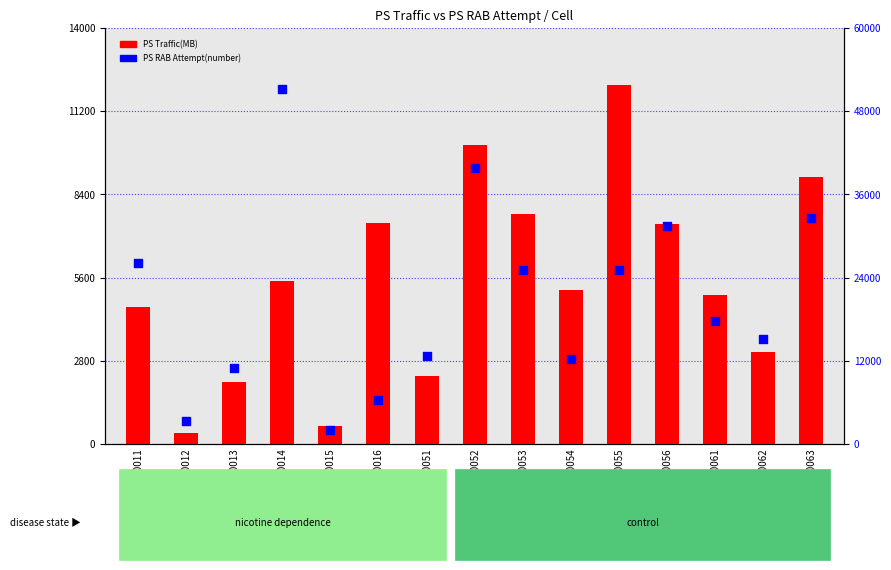

Which series has the largest total across all categories?

PS RAB Attempt(number)